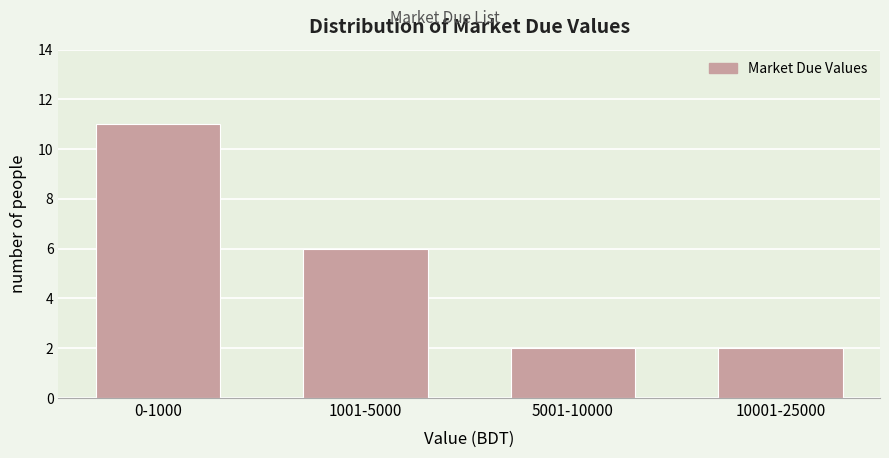

Reading right to left, list all the values displayed in this chart.

10001-25000=2	5001-10000=2	1001-5000=6	0-1000=11